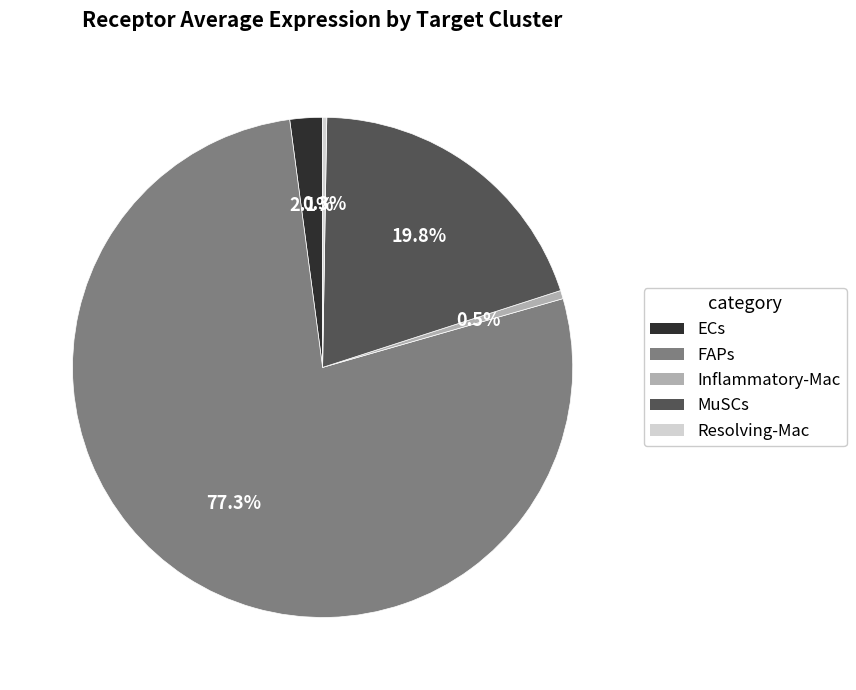

Is it true that MuSCs is 34% of the pie?

False